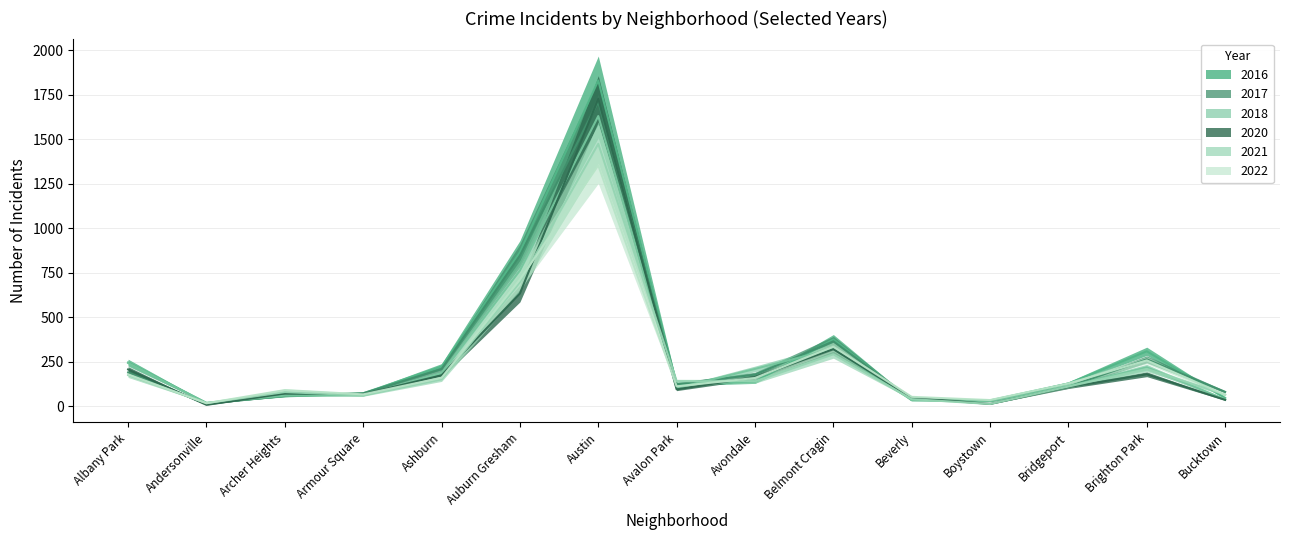

What is the difference between the maximum and minimum values in the 2017 series?

1698